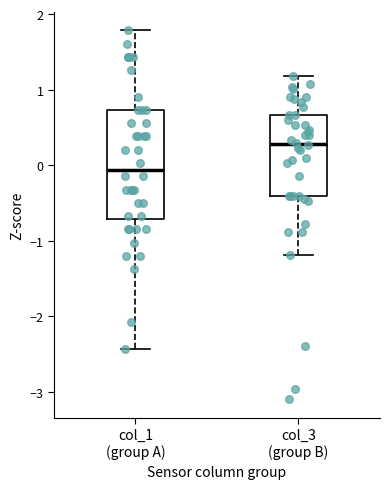

Where is the lower edge of the box for col_3 (group B) on the y-axis? The values are not printed on the chart, so give them approximately, as read against the axis.

-0.4